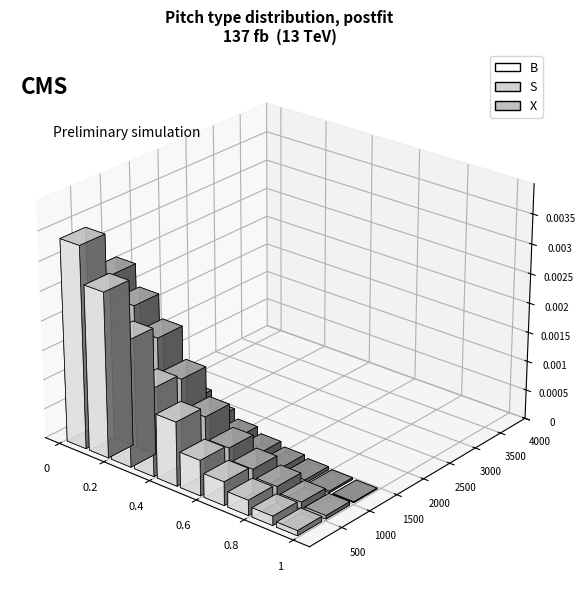

How many groups of bars are there?

10